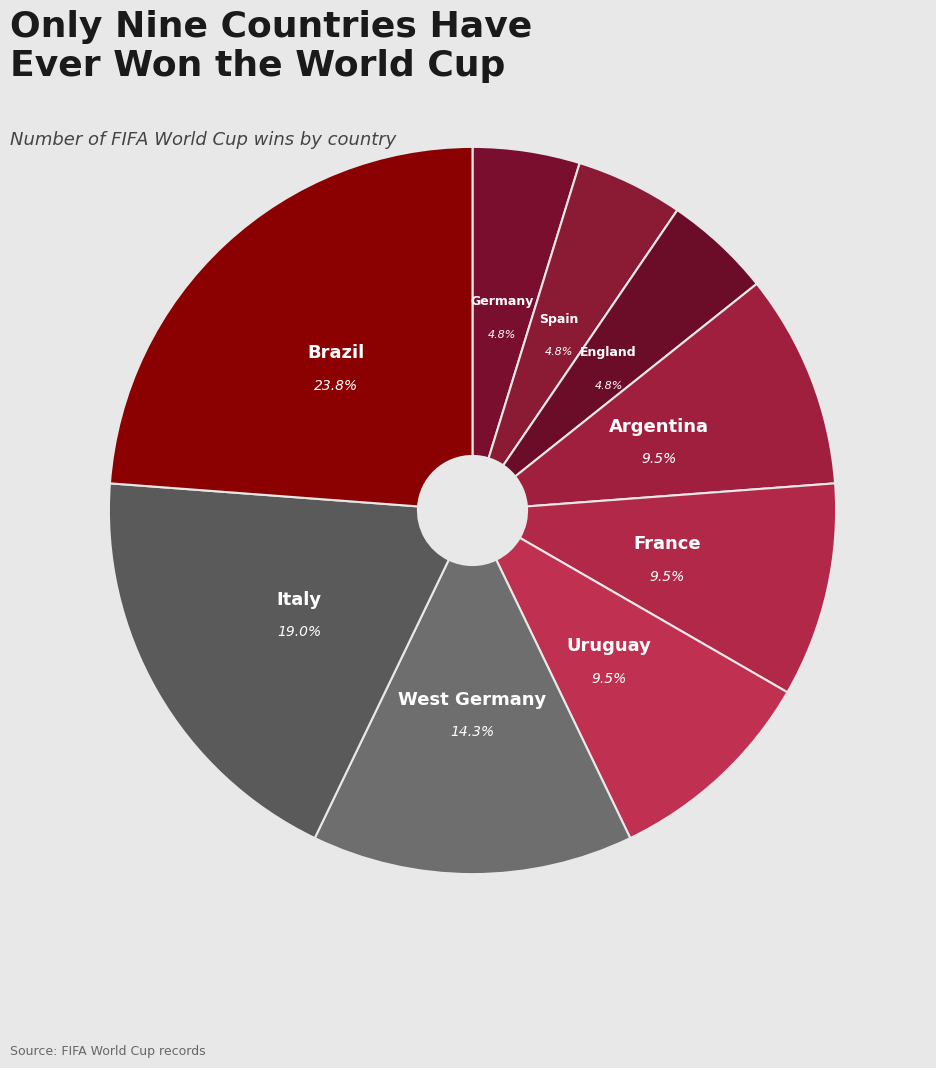

What is the largest slice in the pie chart?

Brazil